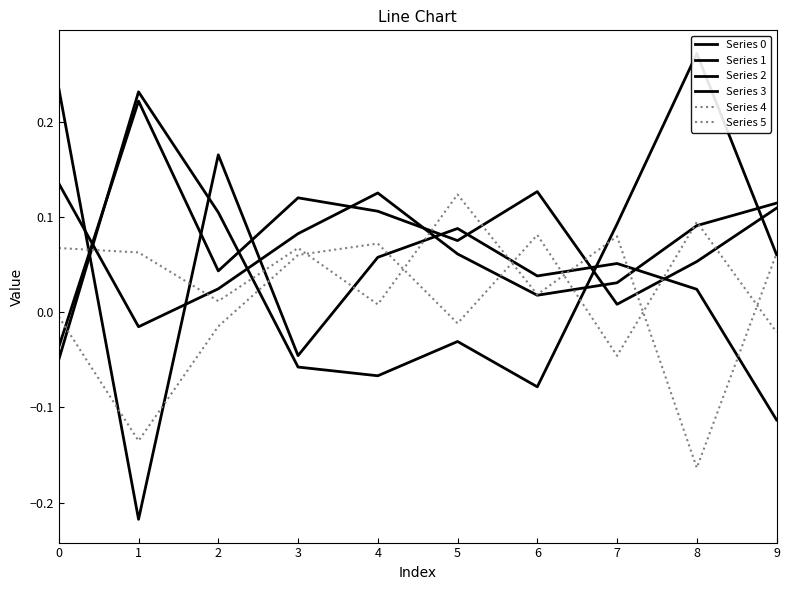

Which series has the largest total across all categories?

Series 0